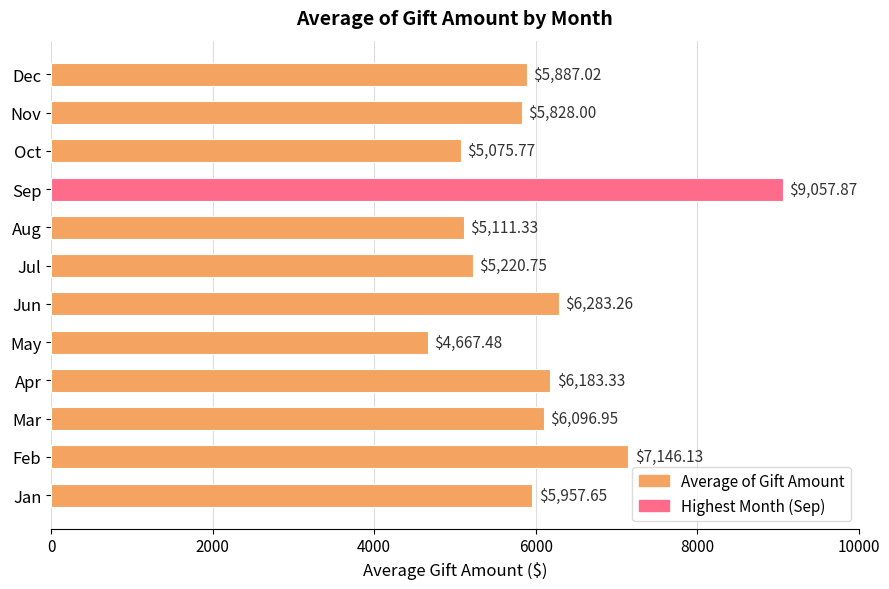

Which category has the lowest value across all series?

May